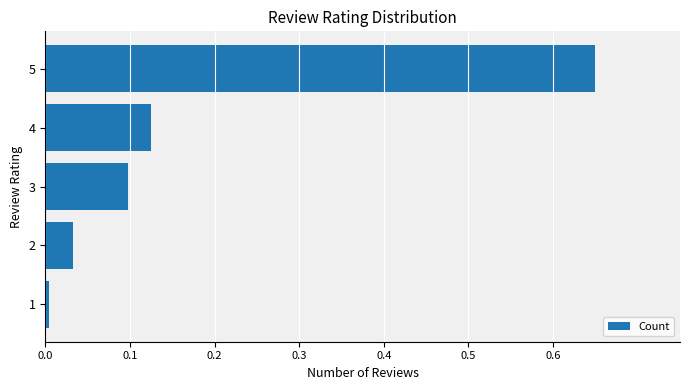

True or false: the data shows 0.0 at 2.

True